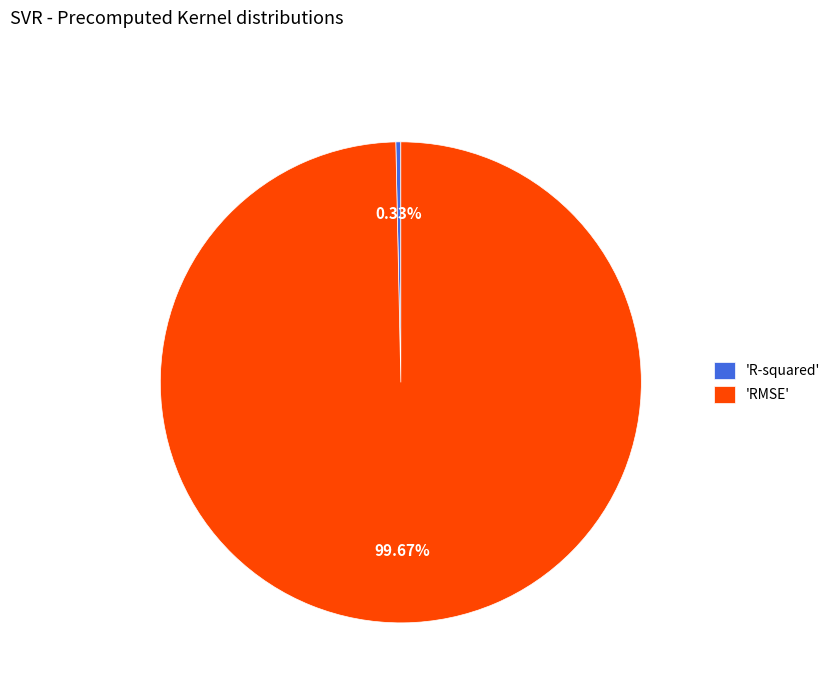

Rank the categories by value from lowest to highest.

'R-squared', 'RMSE'